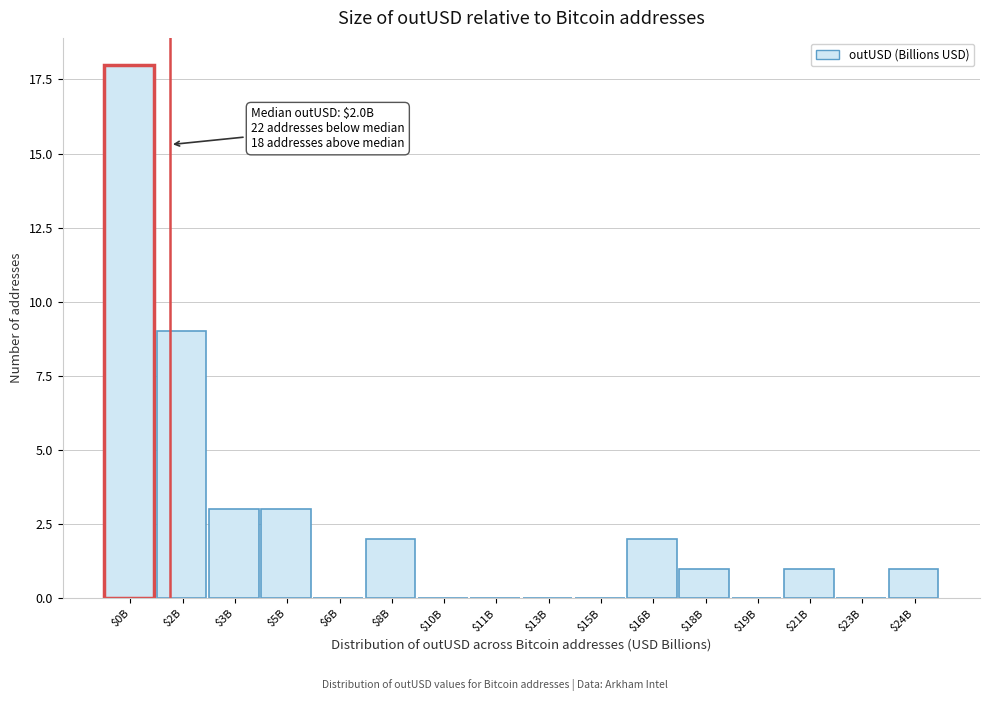

Which label corresponds to the largest value in the chart?

$0B